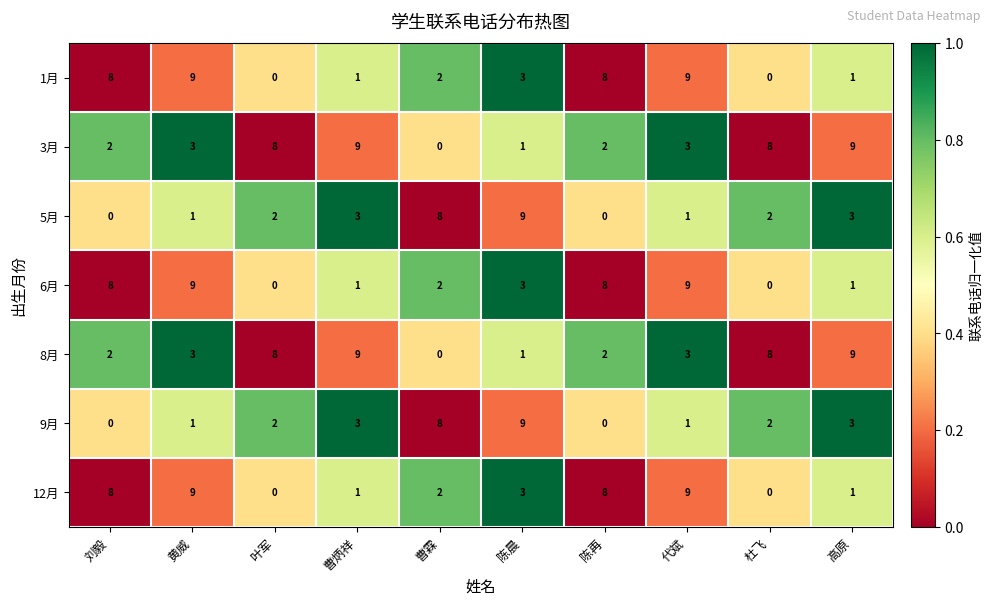

True or false: 3月 has a value of 3 at 代斌.

True